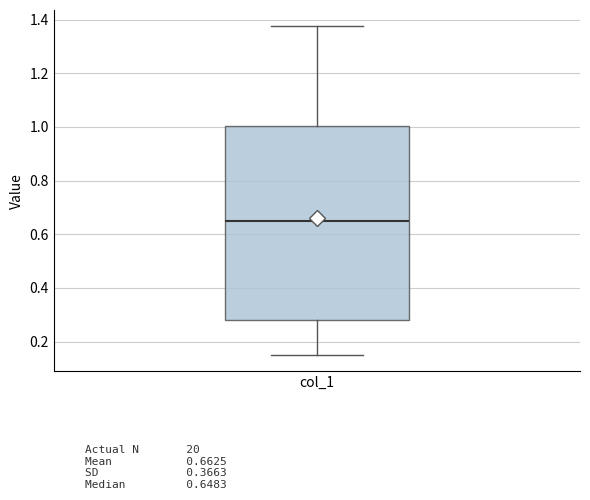

Transcribe this box plot: give where the median line is, the range the box spans, and where the two whiskers end, as read against the y-axis. The values are not printed on the chart, so give them approximately, as read against the axis.

median 0.64, box 0.28 to 1.00, whiskers 0.16 to 1.38